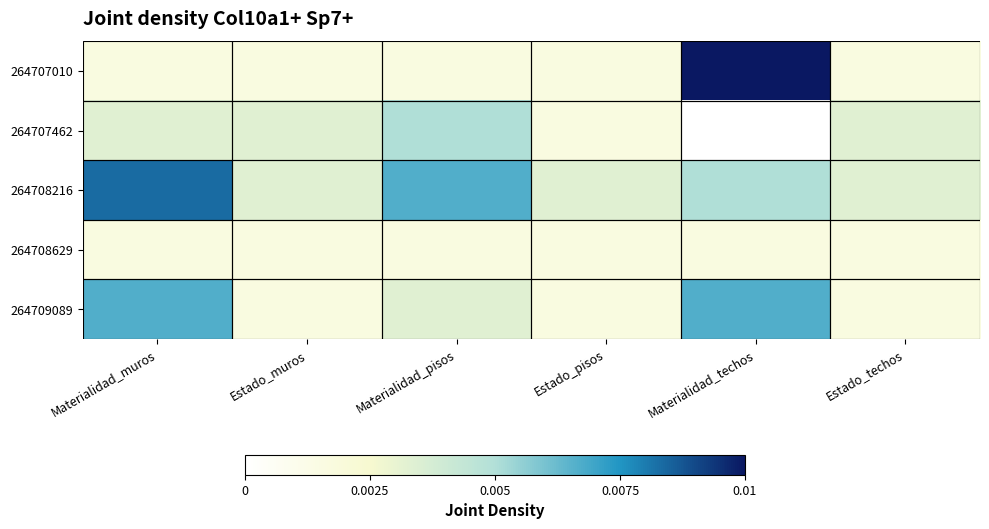

Which category has the highest value across all series?

Materialidad_techos